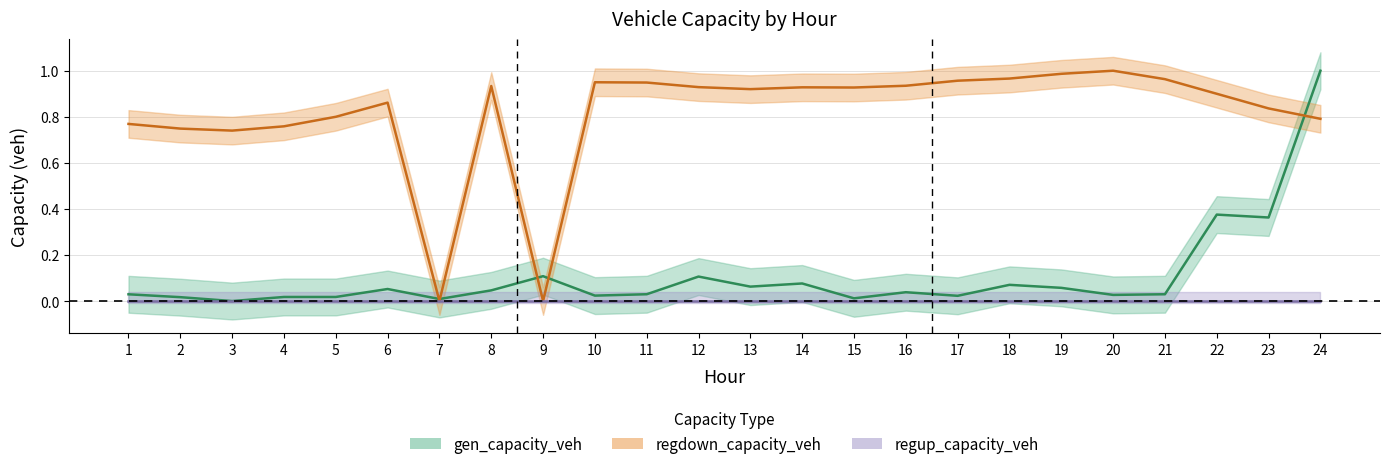

Which category has the lowest value in the gen_capacity_veh series?

3